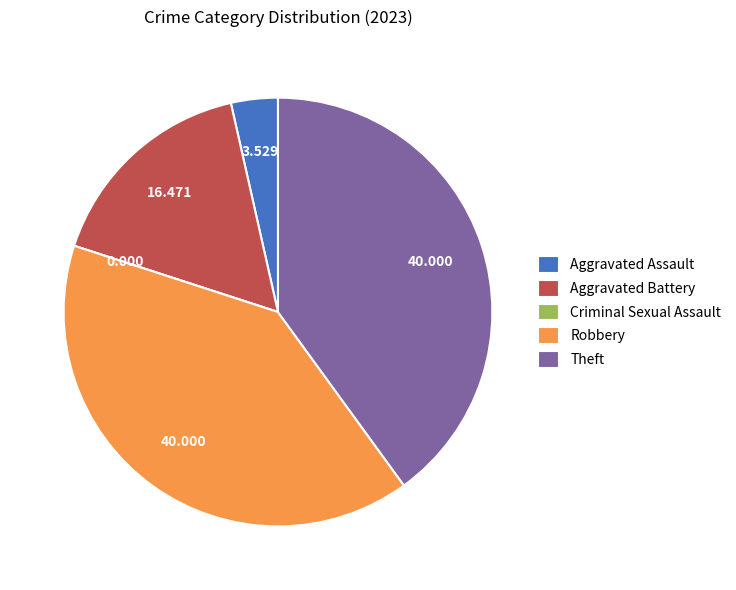

Is there a majority slice in this chart?

No